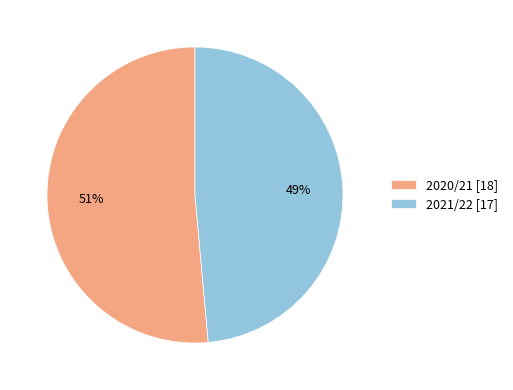

What is the largest slice in the pie chart?

2020/21